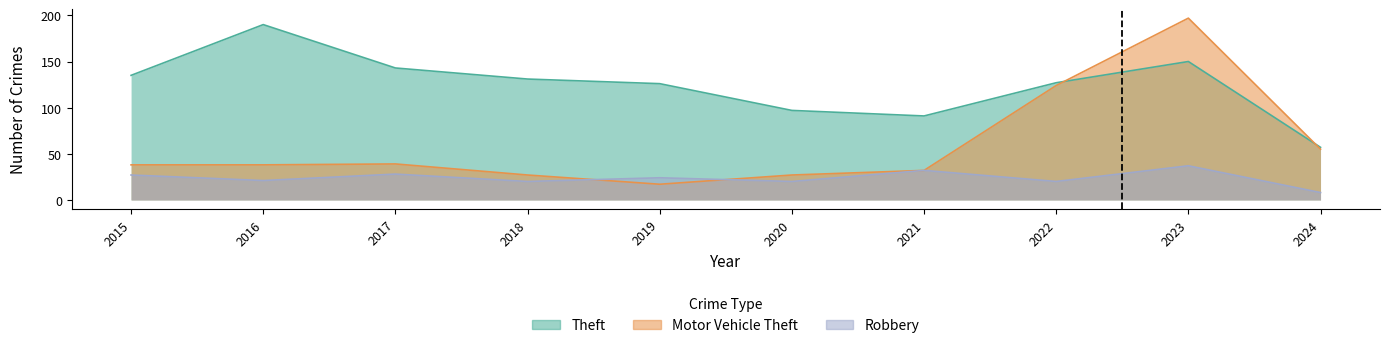

In Motor Vehicle Theft, how many points are higher than both neighbors (excluding endpoints)?

2